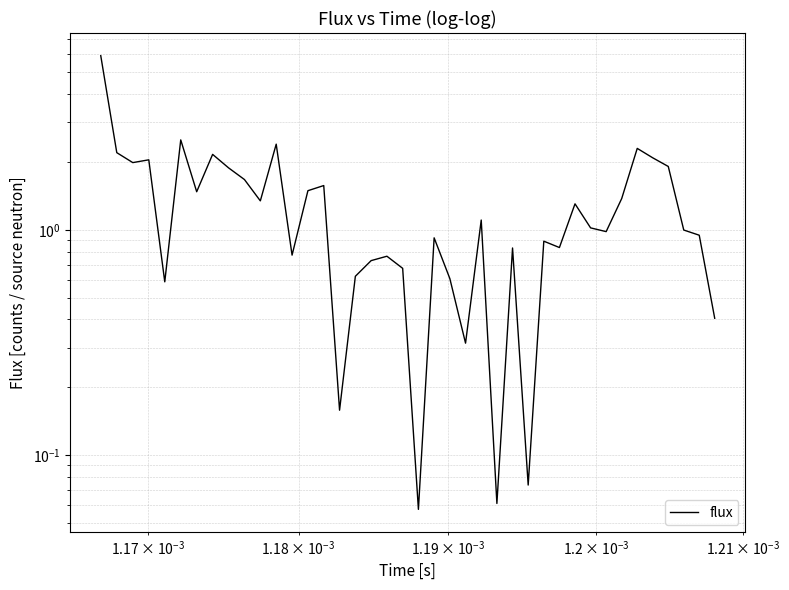

Reading right to left, extract all data points from this chart.

0.4	0.9	1.0	1.9	2.1	2.3	1.4	1.0	1.0	1.3	0.8	0.9	0.1	0.8	0.1	1.1	0.3	0.6	0.9	0.1	0.7	0.8	0.7	0.6	0.2	1.6	1.5	0.8	2.4	1.3	1.7	1.9	2.2	1.5	2.5	0.6	2.0	2.0	2.2	5.9